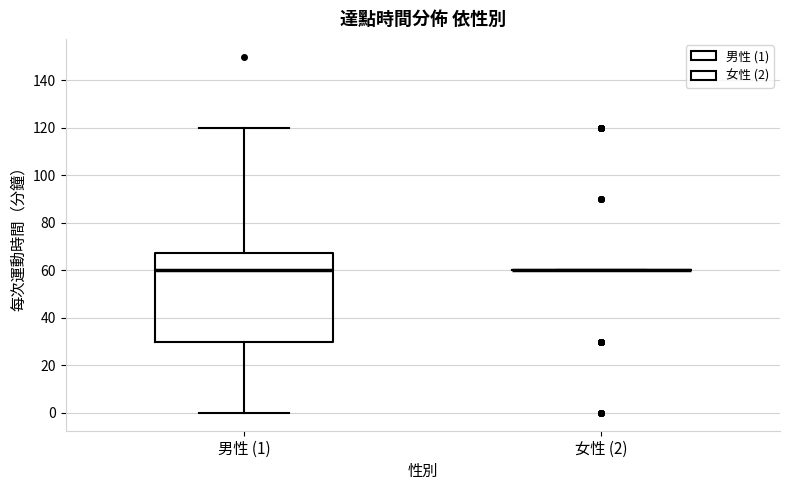

Reading left to right, read every box against the y-axis: the position of its median line, the range the box covers, and the ends of its whiskers. The values are not printed on the chart, so give them approximately, as read against the axis.

男性 (1): median 60, box 30 to 68, whiskers 0 to 120
女性 (2): box collapsed to a line at 60, whiskers 60 to 60